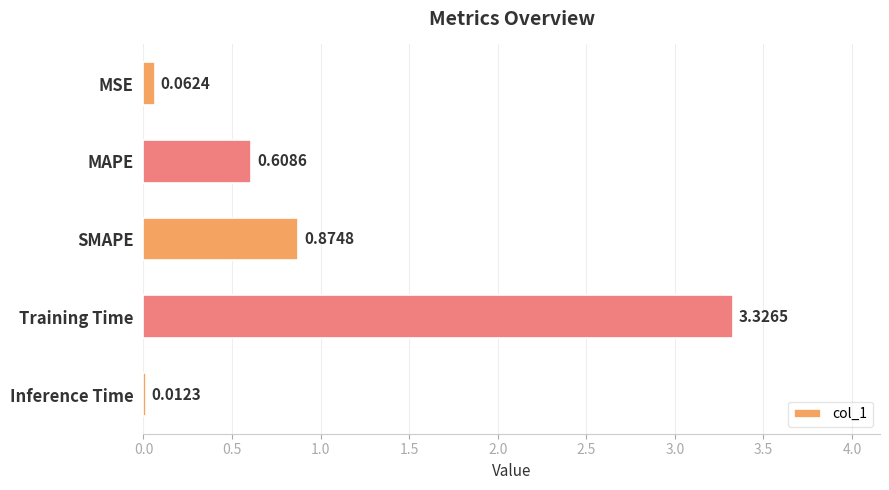

Does the chart contain stacked bars?

No